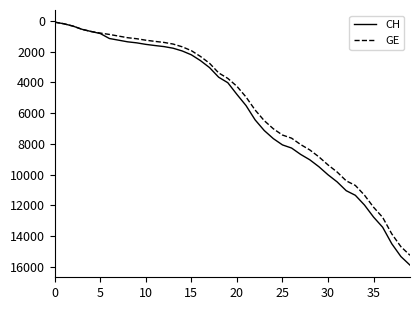

How many values in the CH series are below 4775?

20